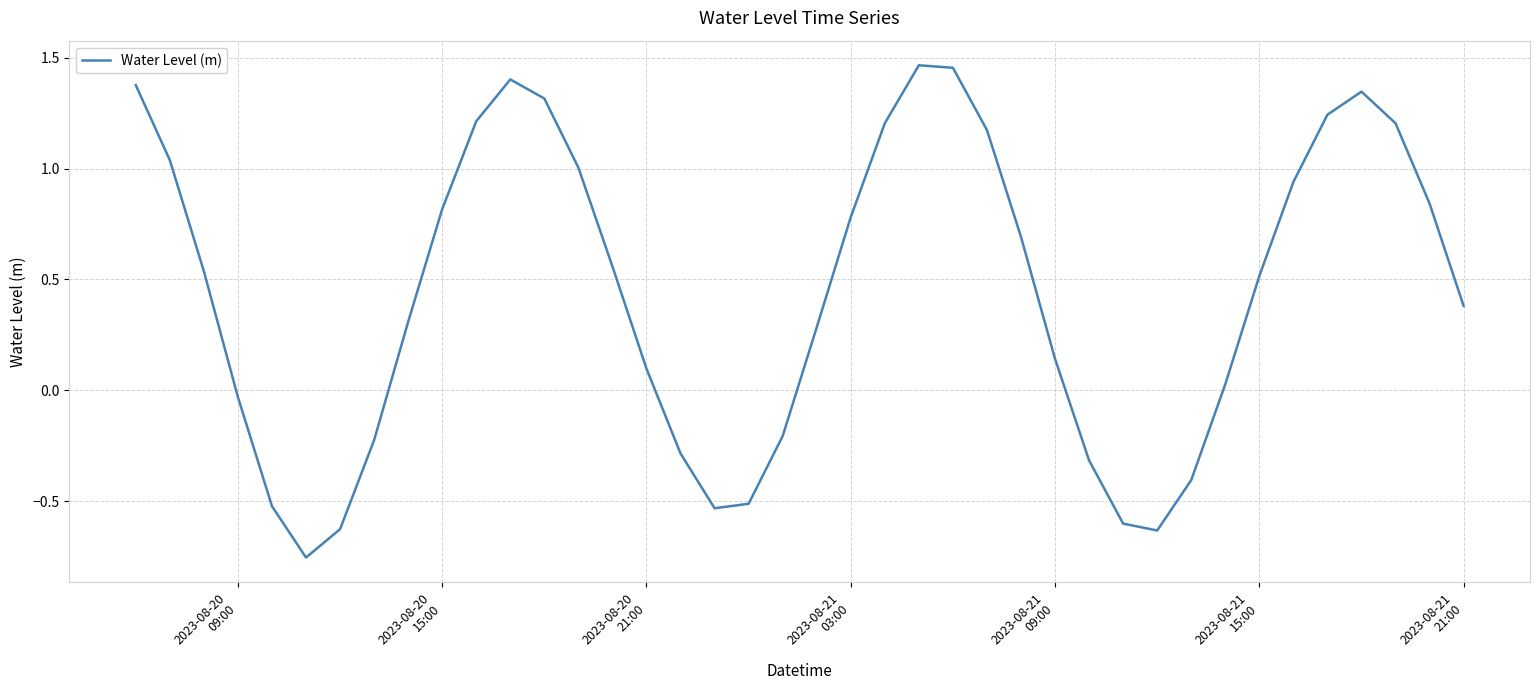

What is the difference between the maximum and minimum values?

2.2